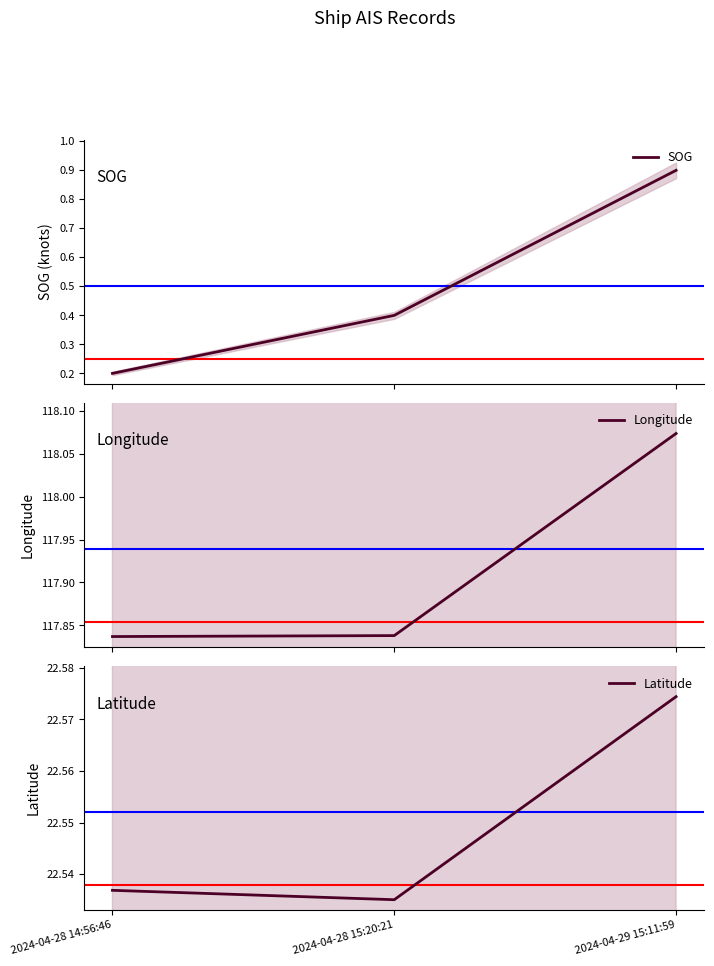

What position from the right is 2024-04-28 15:20:21?

2